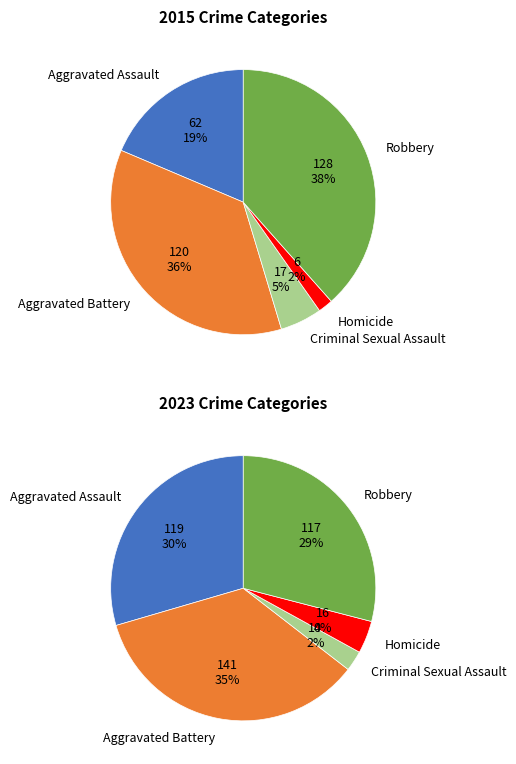

Which category has the biggest portion of the pie?

Aggravated Battery